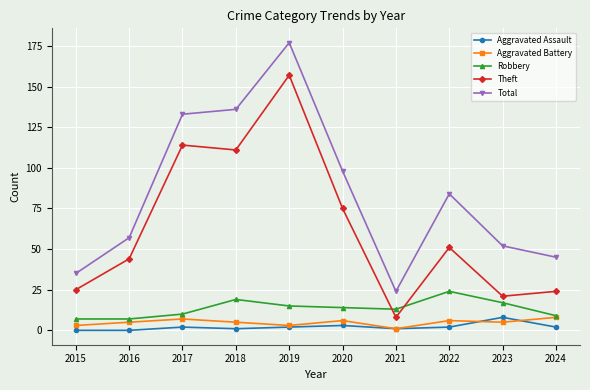

What is the difference between the highest and lowest values at 2023?

47